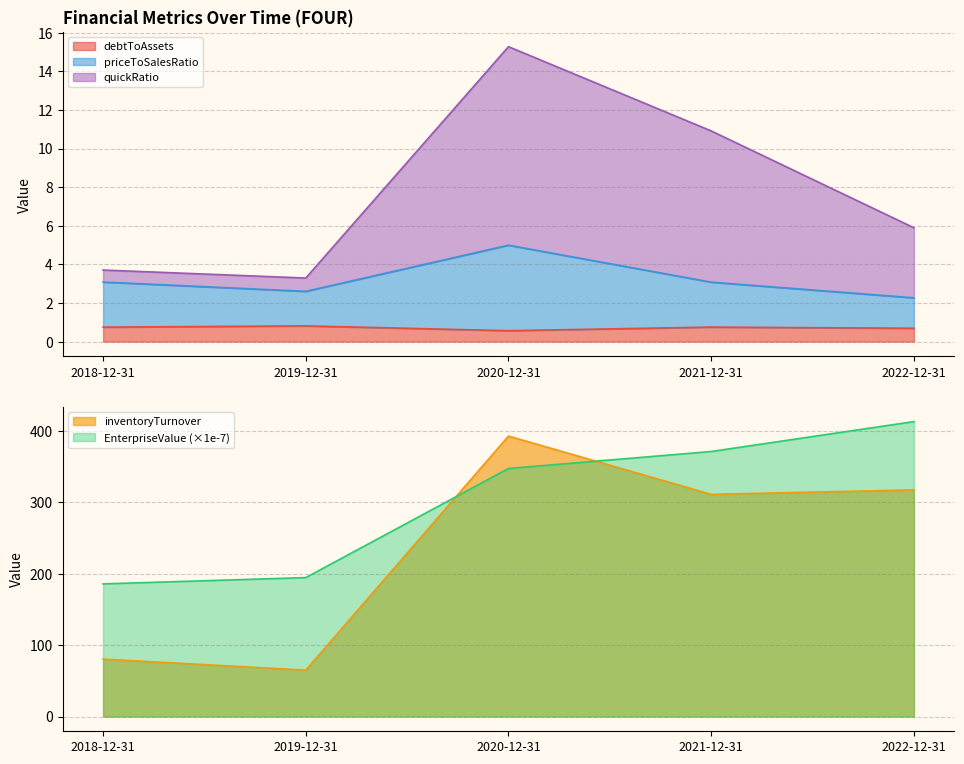

The inventoryTurnover series shows 113.7 at 2019-12-31. True or false?

False